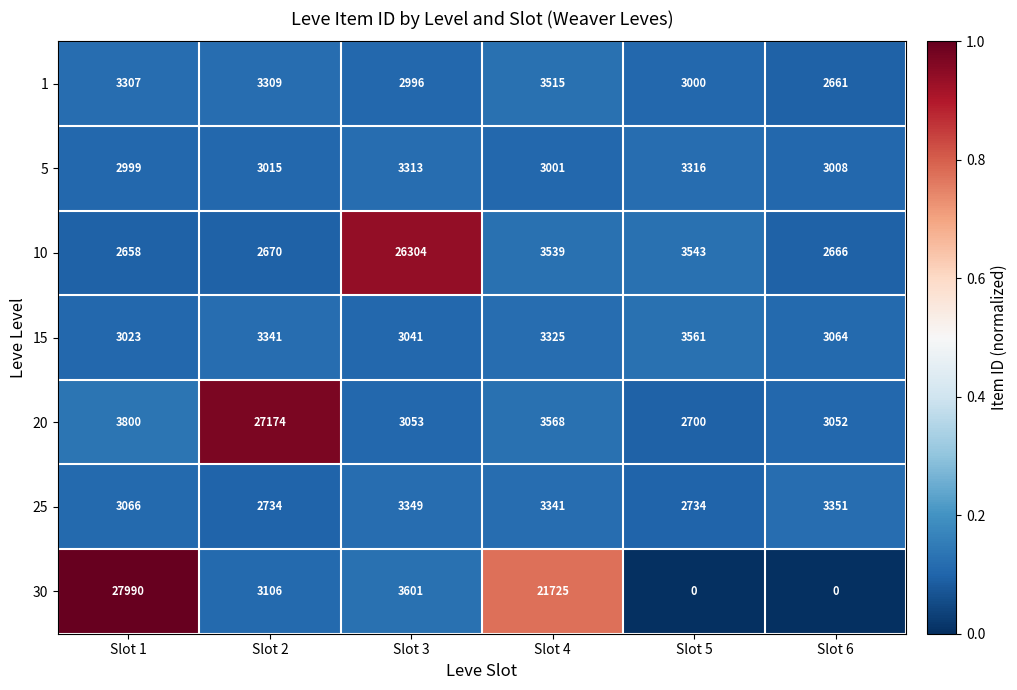

Which series has the largest total across all categories?

30